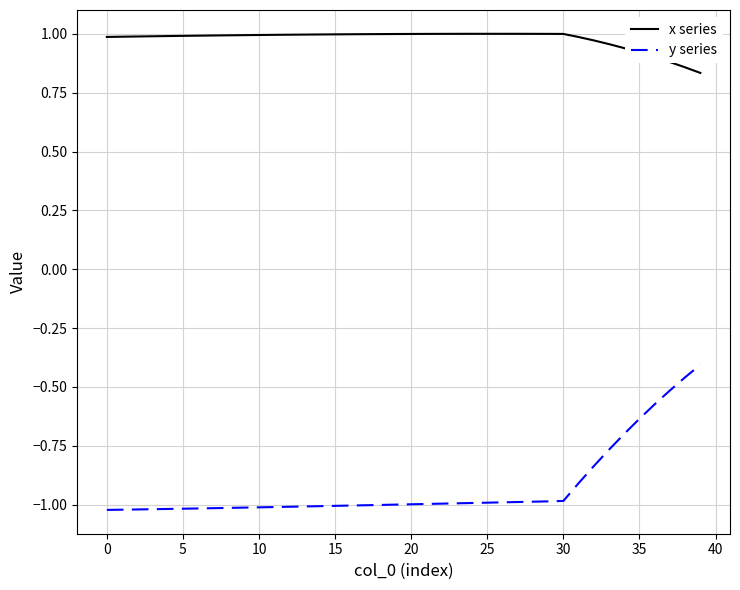

What is the maximum value for y series?

-0.4